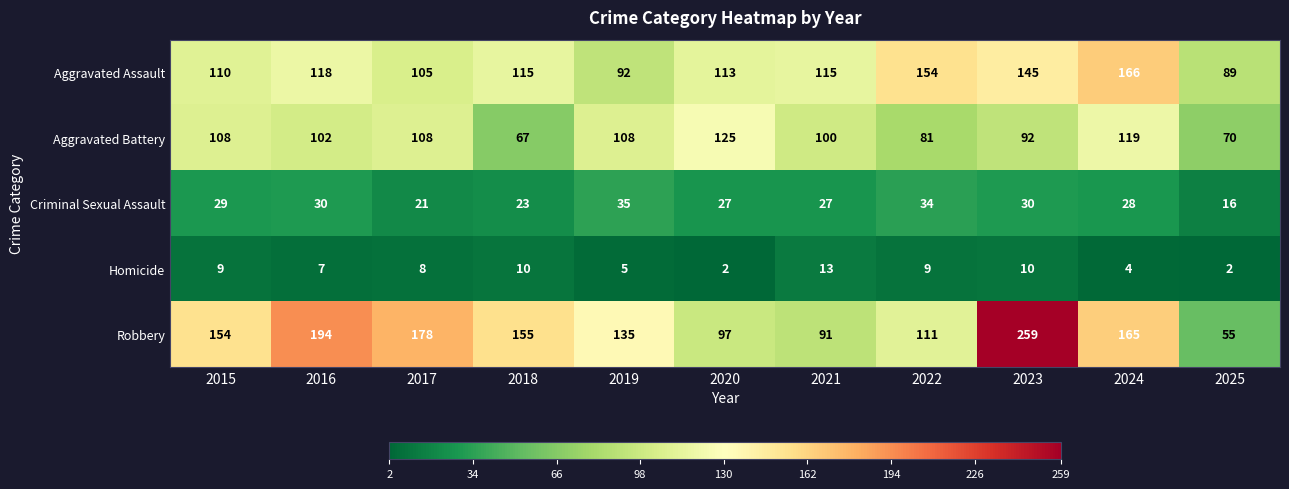

Read the Aggravated Battery value at 2017.

108